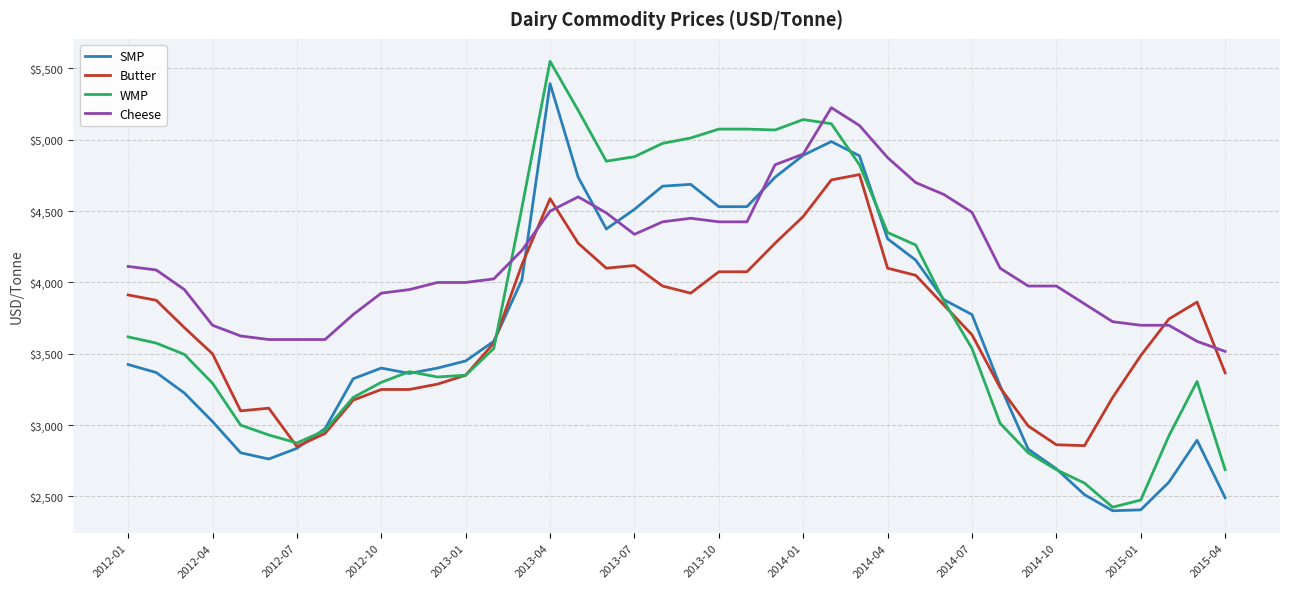

Which series has the largest total across all categories?

Cheese